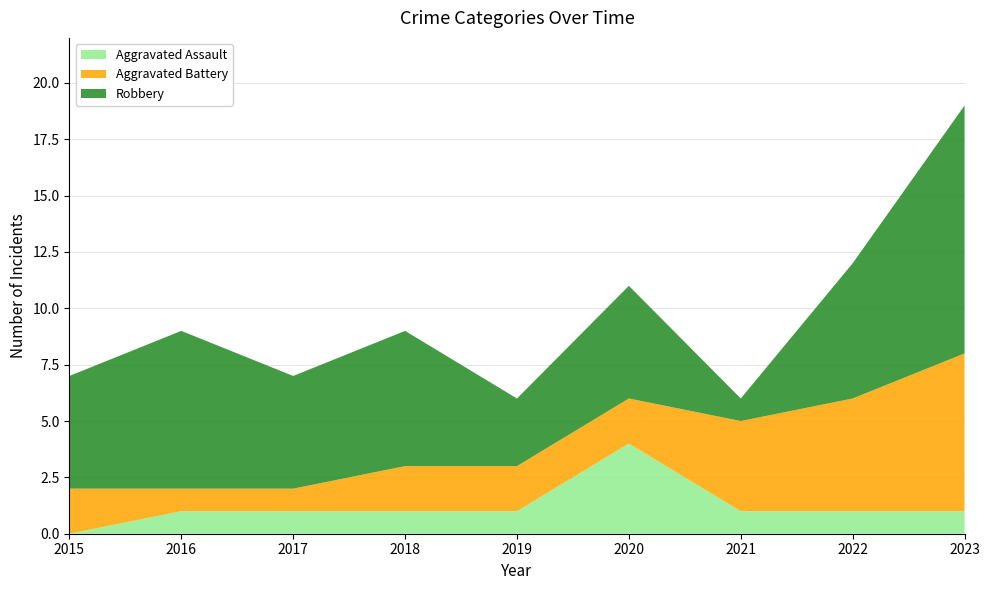

Reading left to right, list all the values displayed in this chart.

Aggravated Assault: 0	1	1	1	1	4	1	1	1
Aggravated Battery: 2	1	1	2	2	2	4	5	7
Robbery: 5	7	5	6	3	5	1	6	11